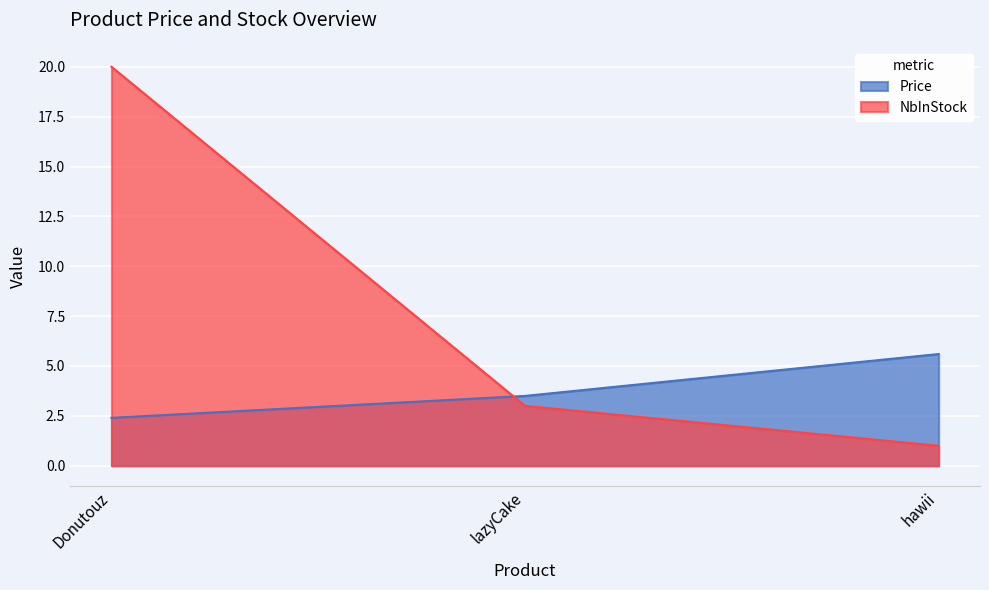

How many lines are shown in the chart?

2